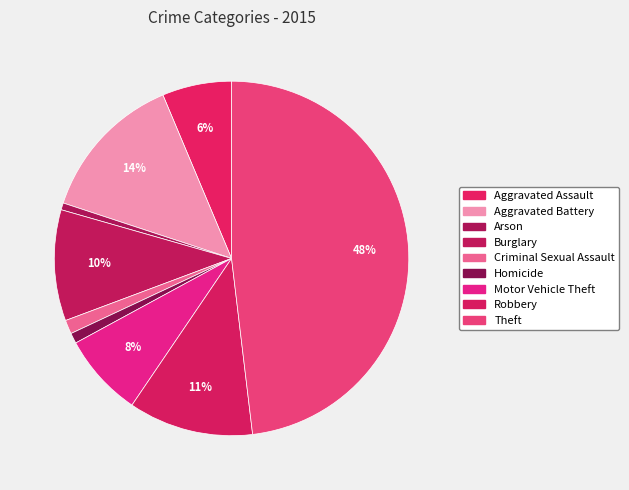

Count the number of slices in the pie.

9